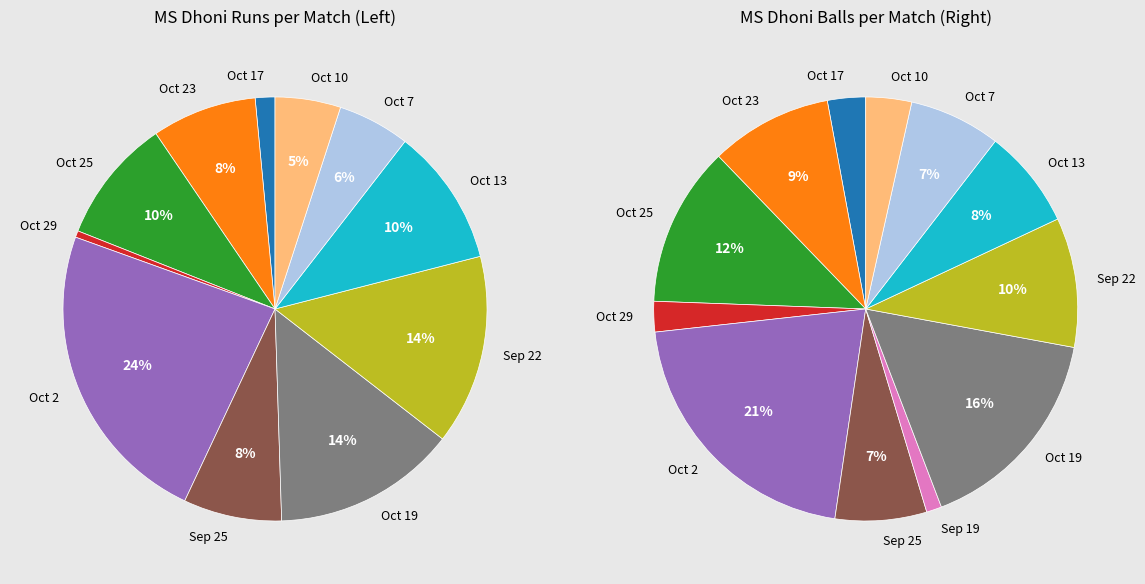

Which category has the smallest portion of the pie?

Sep 19